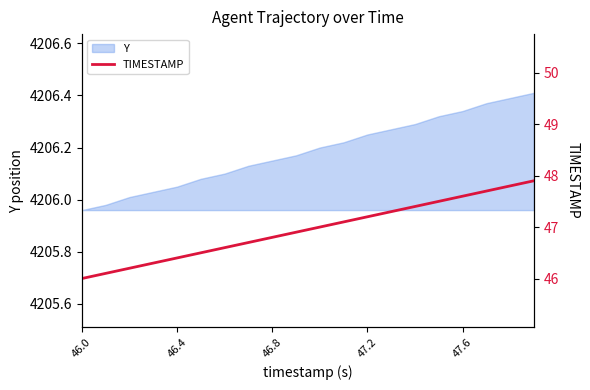

Count the number of categories in the chart.

20